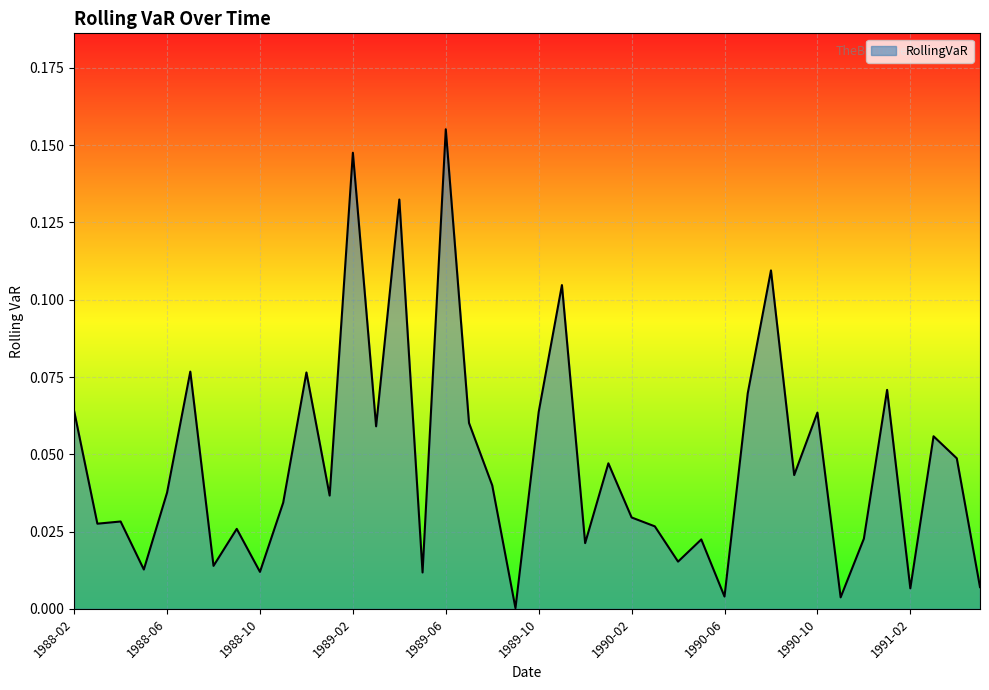

How many lines are shown in the chart?

1